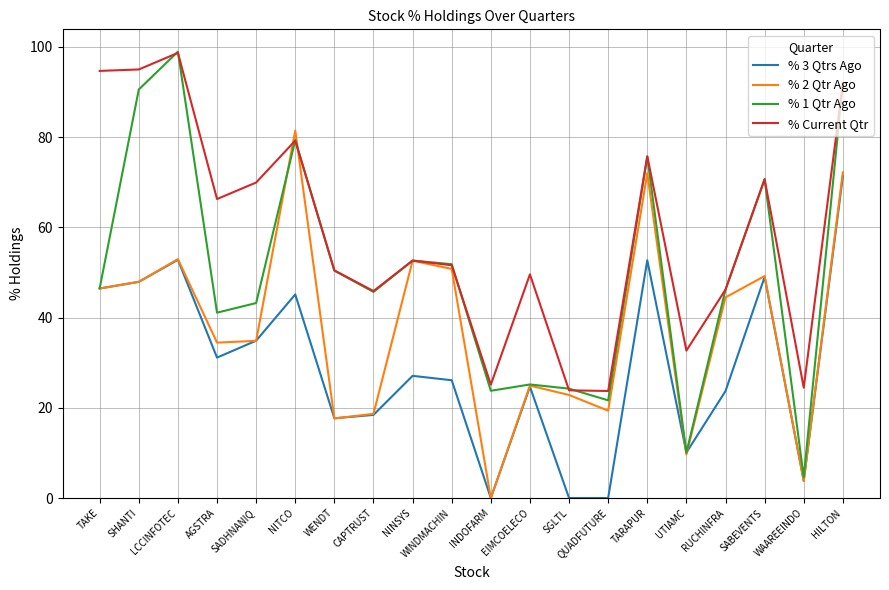

True or false: % Current Qtr and % 2 Qtr Ago intersect in this chart.

True